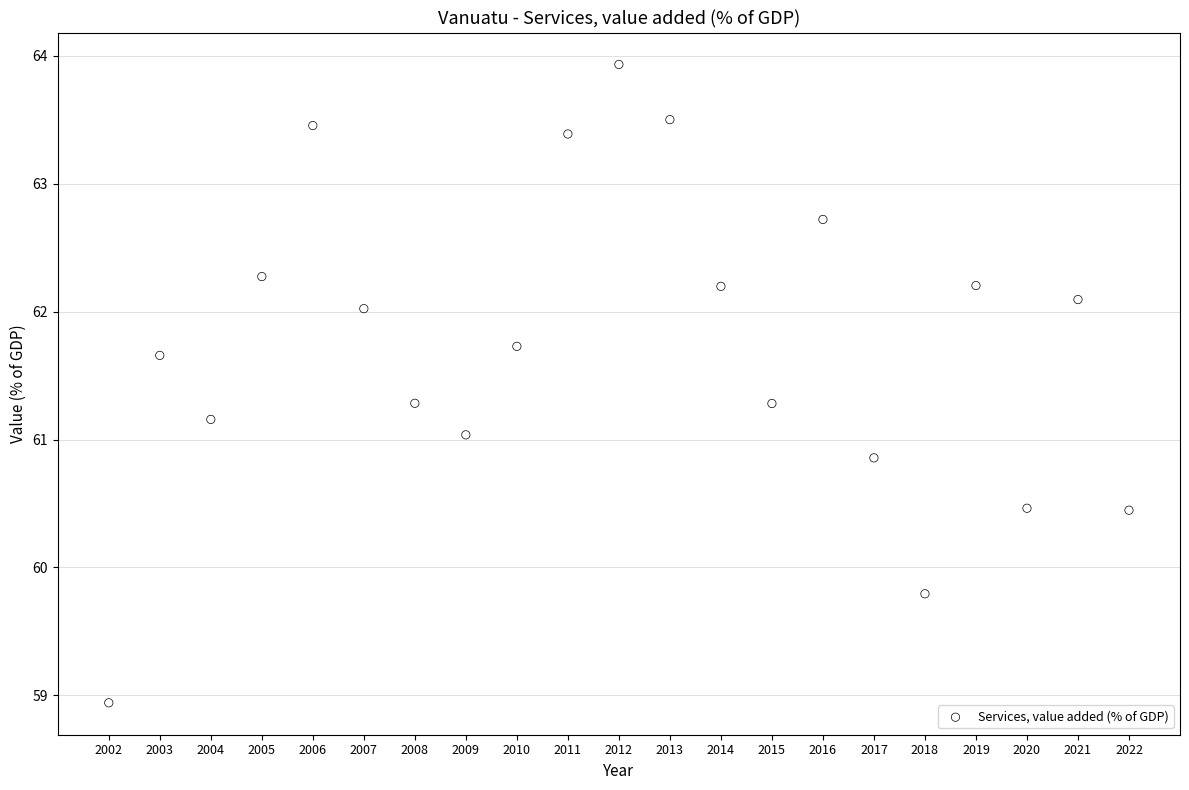

What is the range of Y values (max minus min)?

5.0